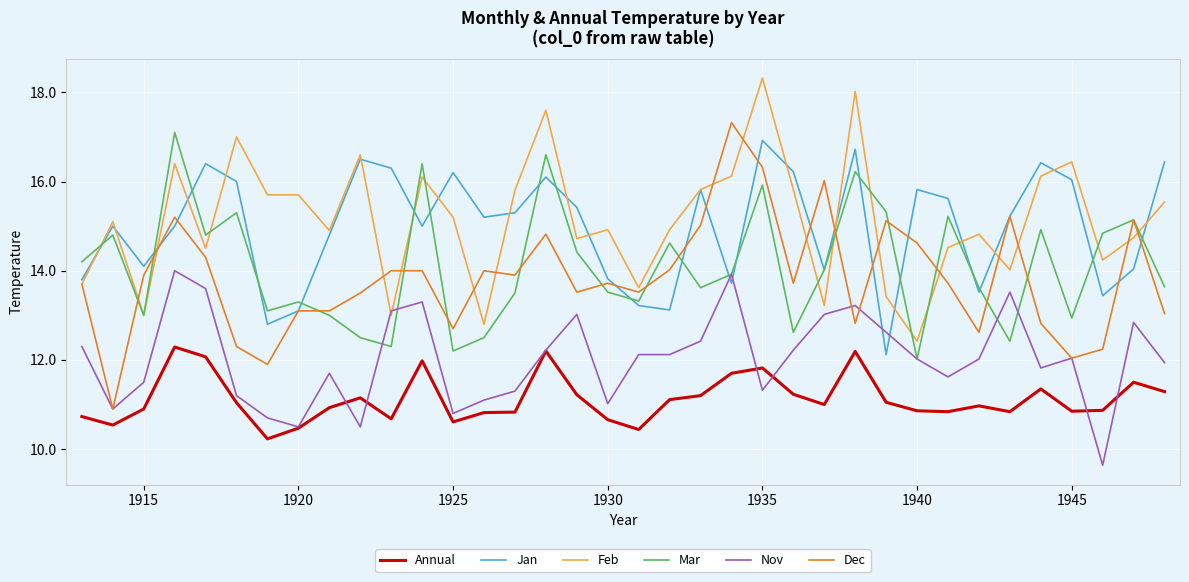

At how many categories does at least one series exceed 13?

36